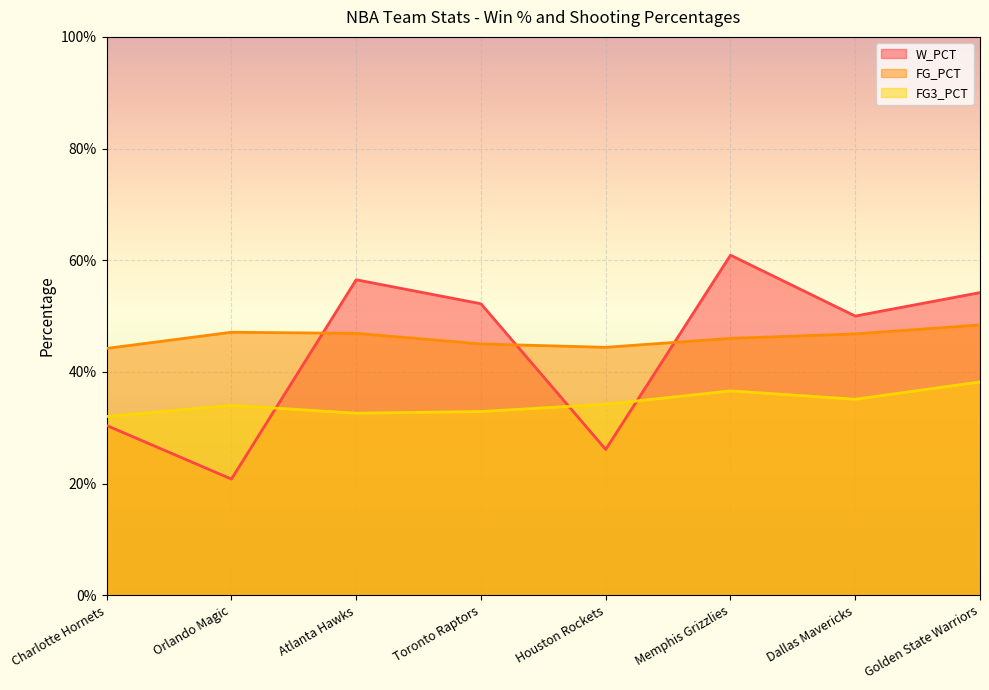

How many interior local peaks does the FG_PCT series have?

1